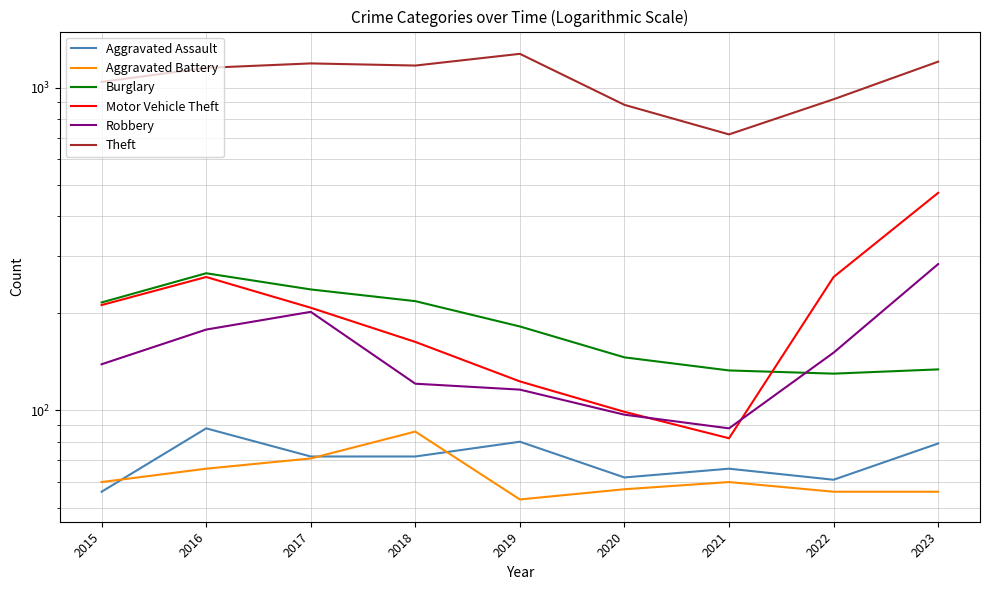

True or false: Theft has a value of 194 at 2022.

False